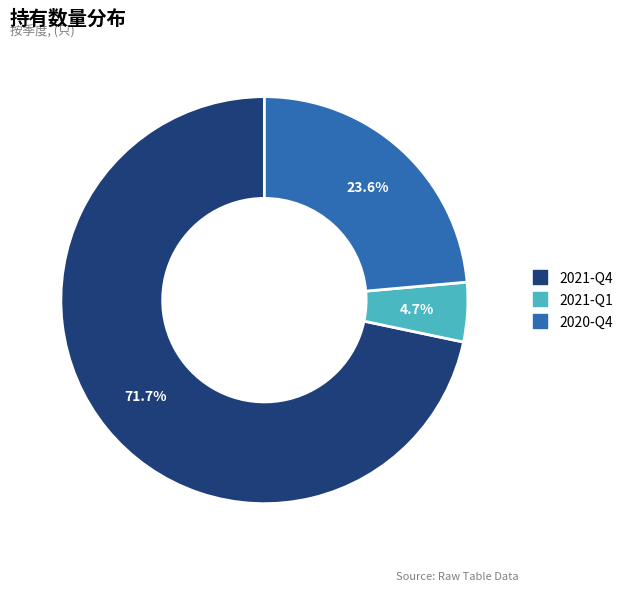

To the nearest percent, what percentage of the pie is 2020-Q4?

24%